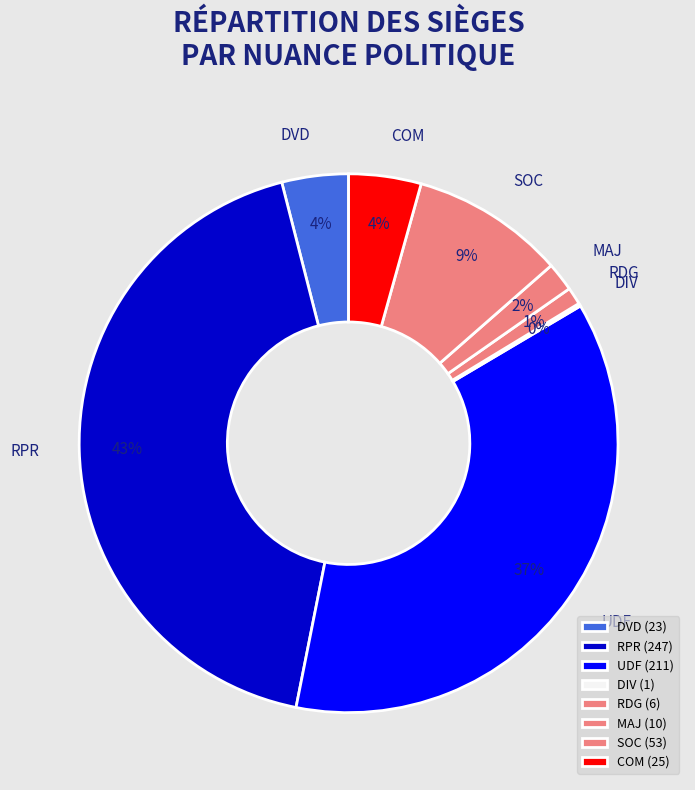

To the nearest percent, what portion does RDG represent?

1%